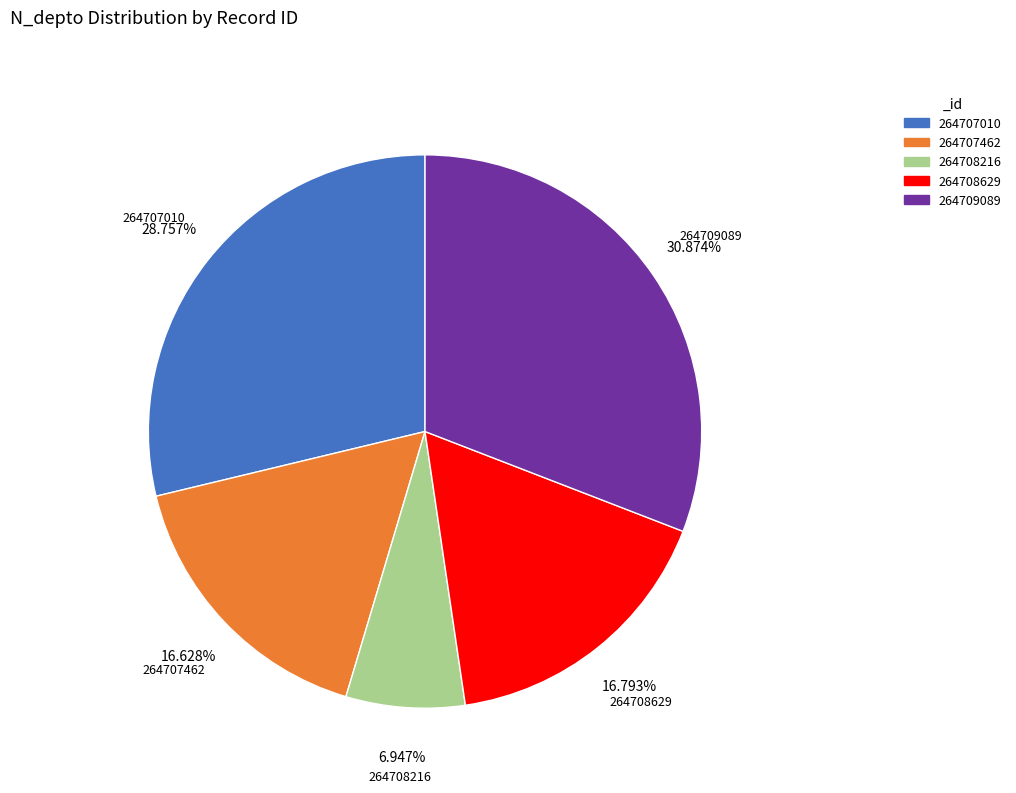

True or false: 264707010 accounts for 29% of the total.

True